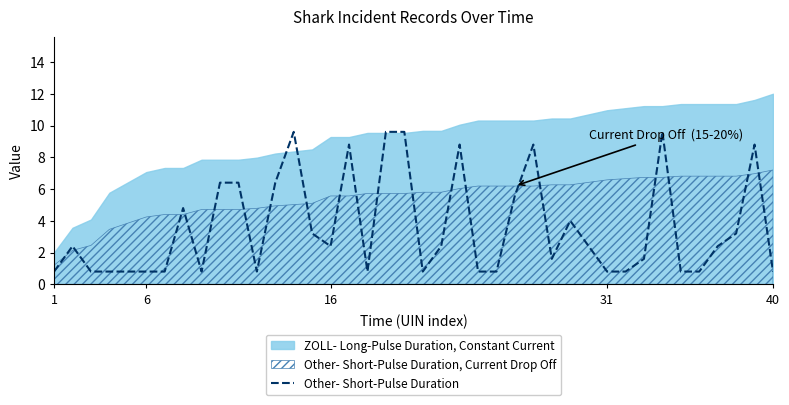

The Other- Short-Pulse Duration series shows 0.8 at 40. True or false?

True